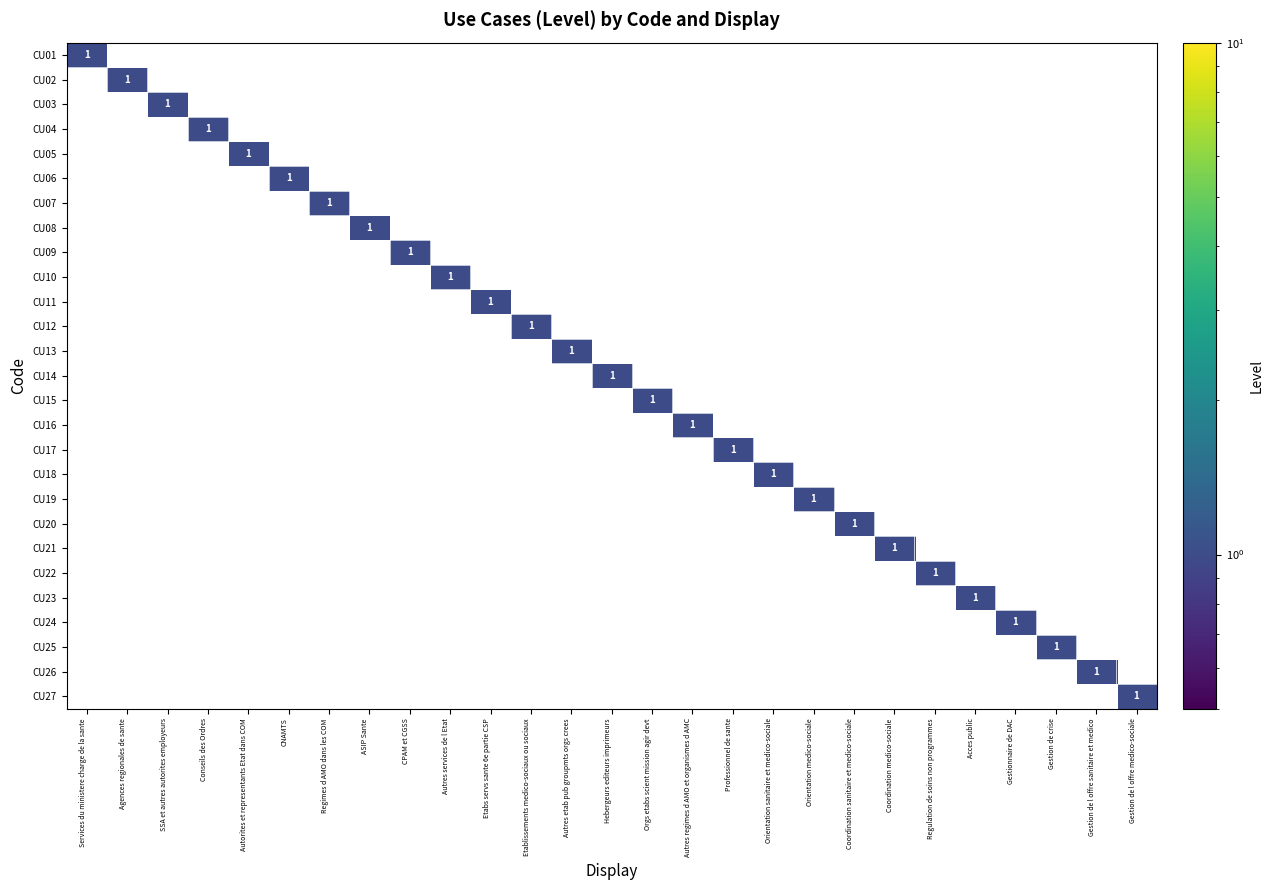

How many values in CU08 are above zero?

1